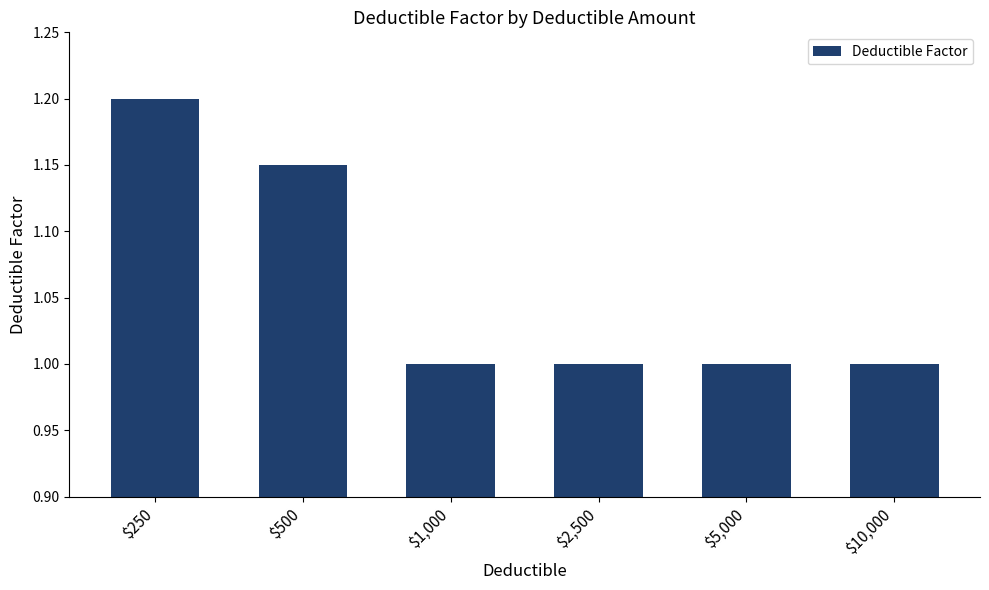

How many values are between 1 and 2?

6